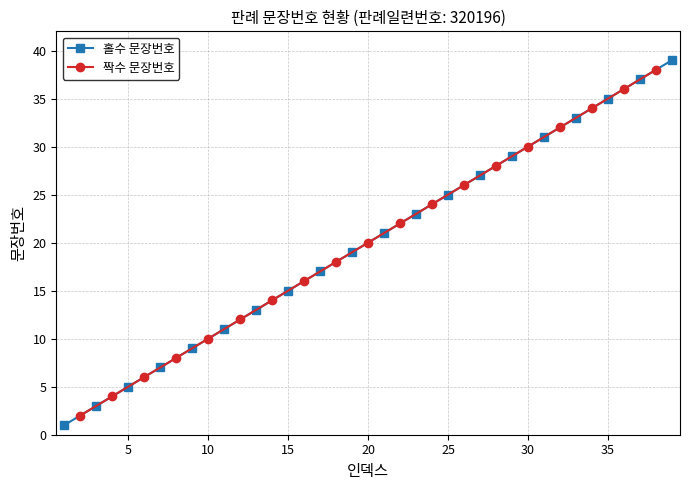

What is the greatest value displayed?

39